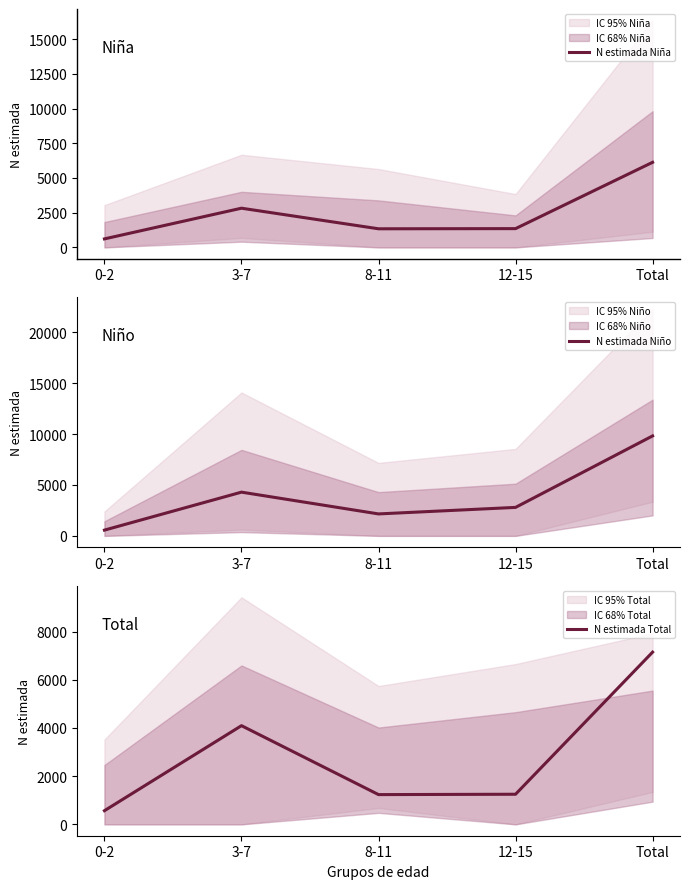

True or false: N estimada Niña and N estimada Total intersect in this chart.

True